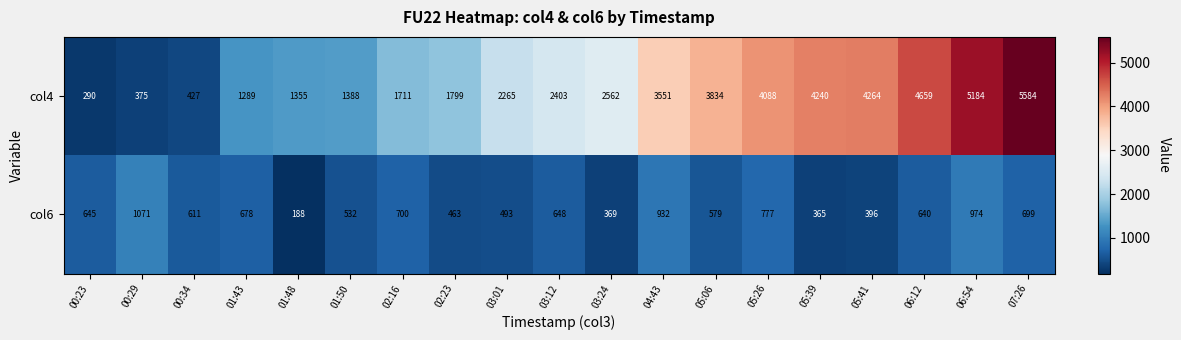

Which category has the highest value in the col4 series?

07:26